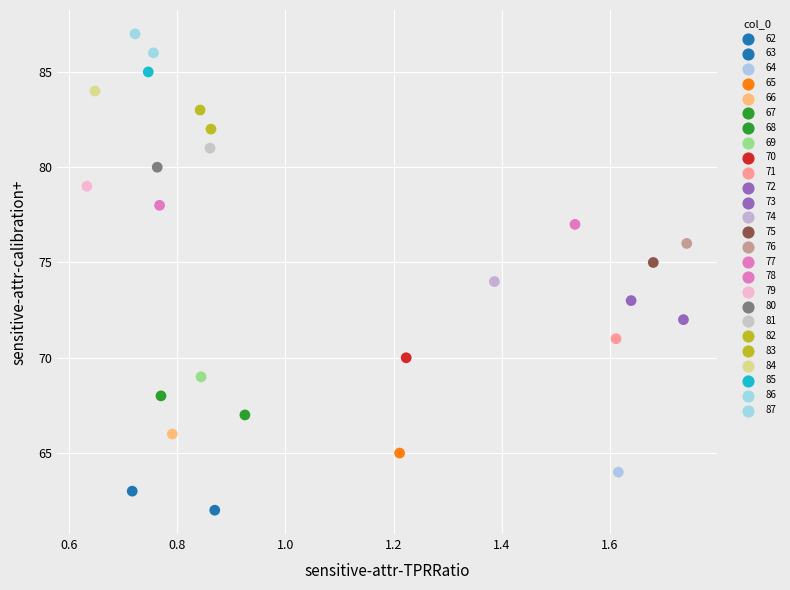

Count the number of points in this scatter plot.

26